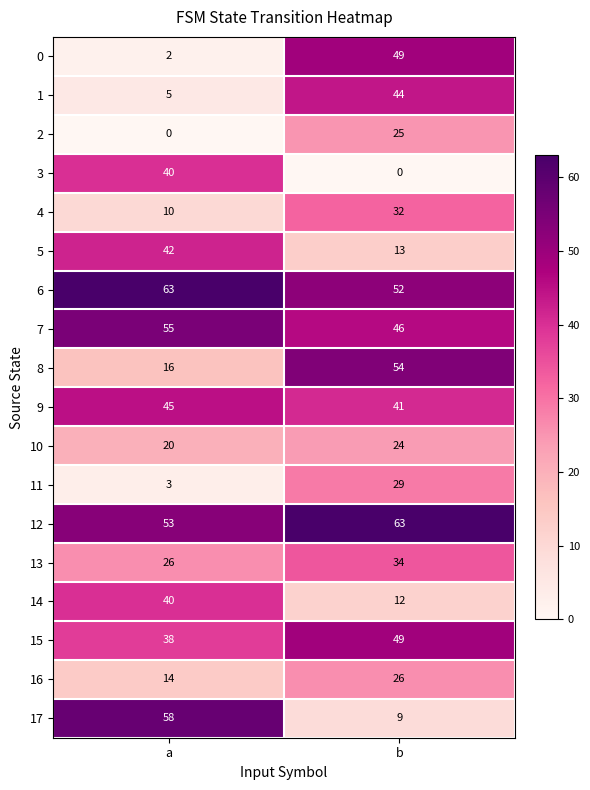

Which category has the highest value in the 0 series?

b